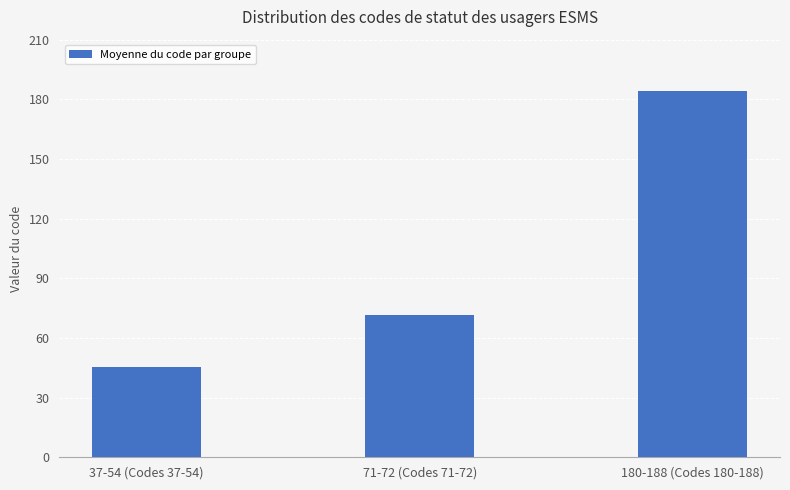

Which label corresponds to the smallest value in the chart?

37-54 (Codes 37-54)